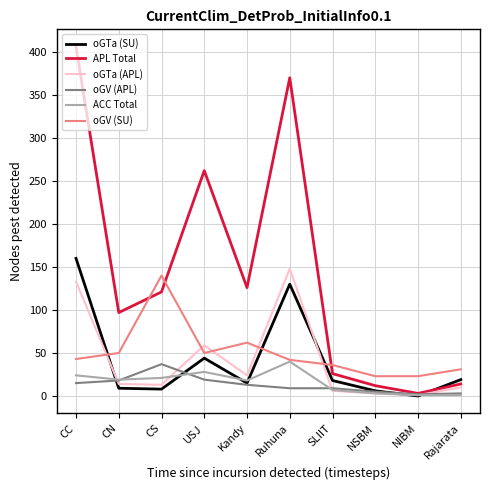

How many series are shown in this chart?

6